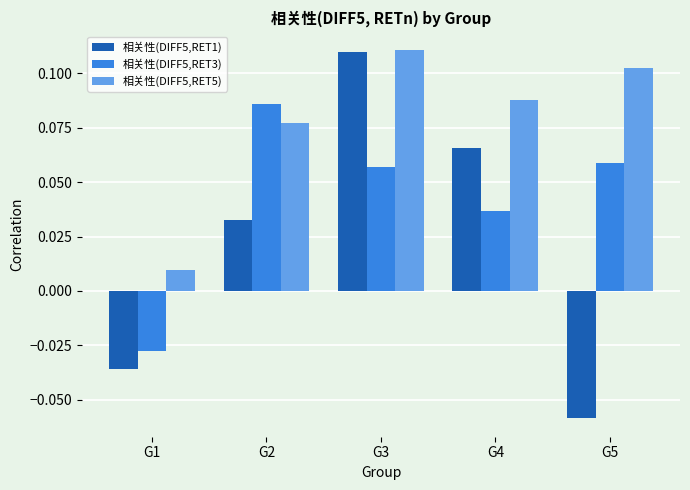

Rank the series at G5 from highest to lowest value.

相关性(DIFF5,RET5), 相关性(DIFF5,RET3), 相关性(DIFF5,RET1)